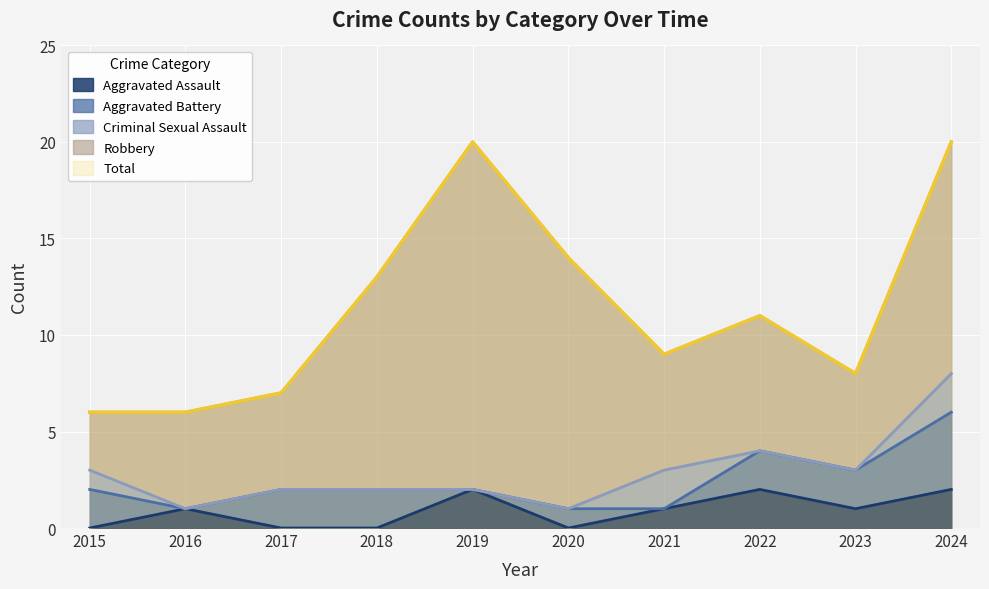

Count the Aggravated Assault values in the range 0 to 2.

10